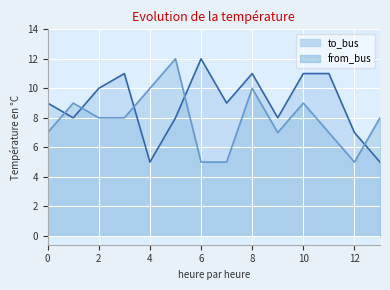

At which label is from_bus closest to 8?

2